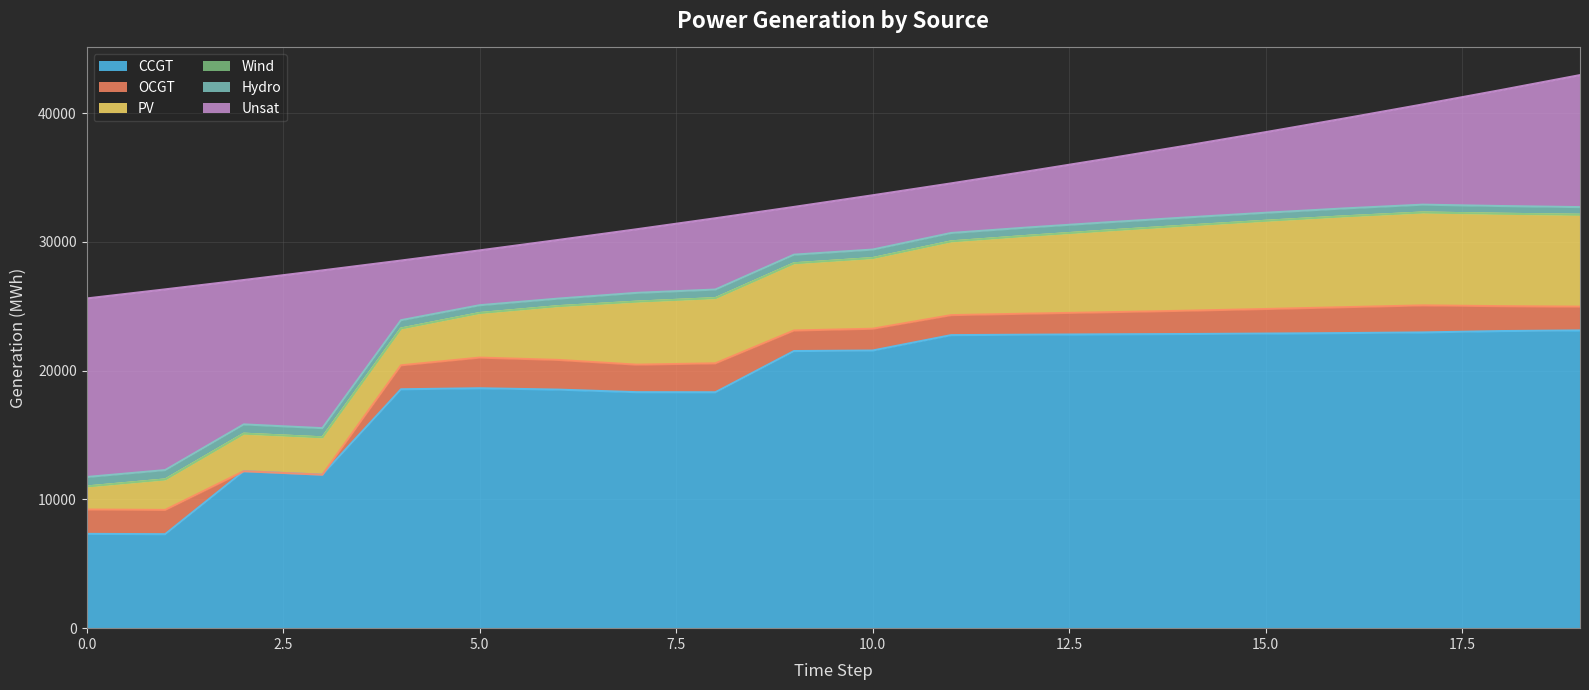

At which label is CCGT closest to 15211?

2